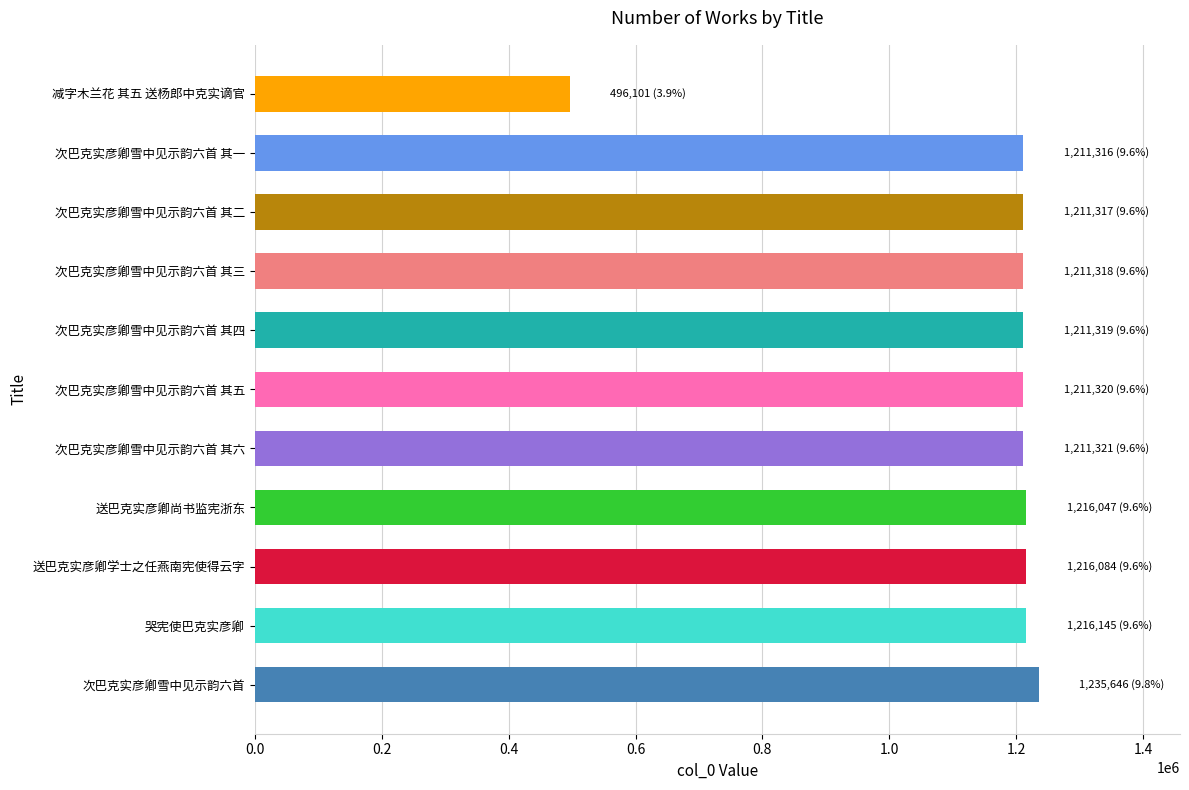

At which category does the chart reach its minimum across all series?

减字木兰花 其五 送杨郎中克实谪官